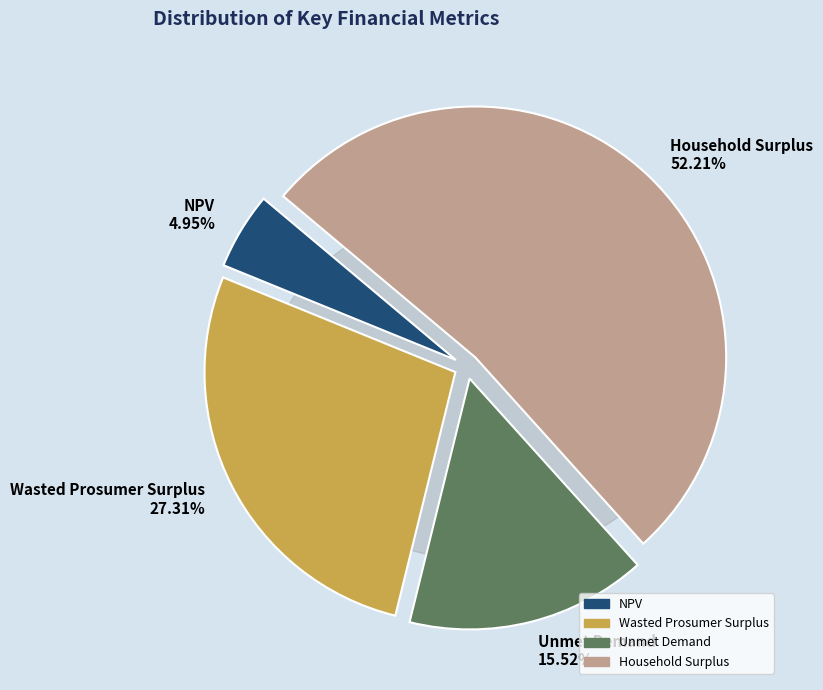

Does any single category account for the majority?

Yes